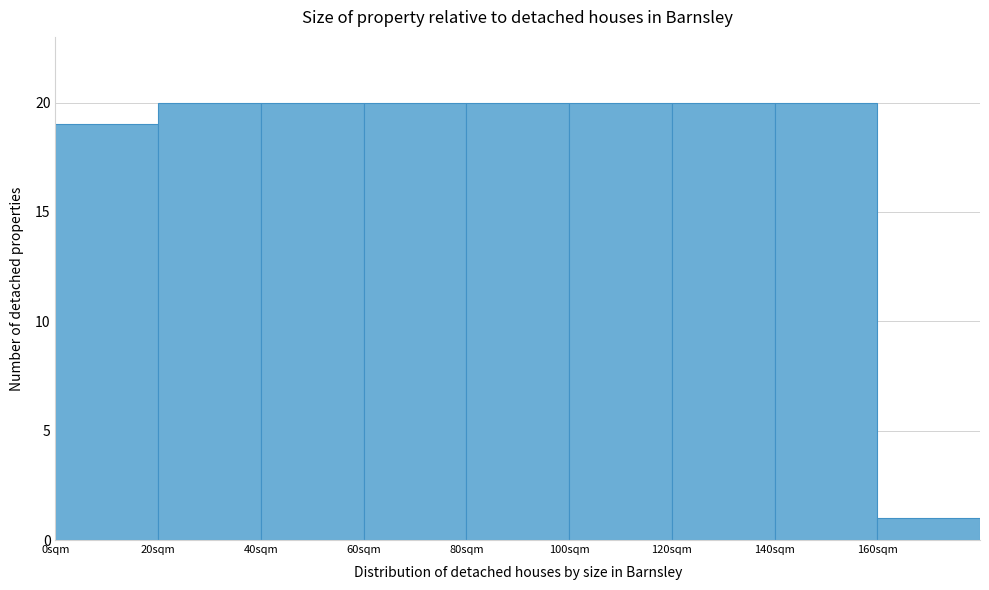

Reading left to right, transcribe this chart: for each bar, give the range it covers on the x-axis and its height. The values are not printed on the chart, so give them approximately, as read against the axis.

0 to 20: 19
20 to 40: 20
40 to 60: 20
60 to 80: 20
80 to 100: 20
100 to 120: 20
120 to 140: 20
140 to 160: 20
160 to 180: 1